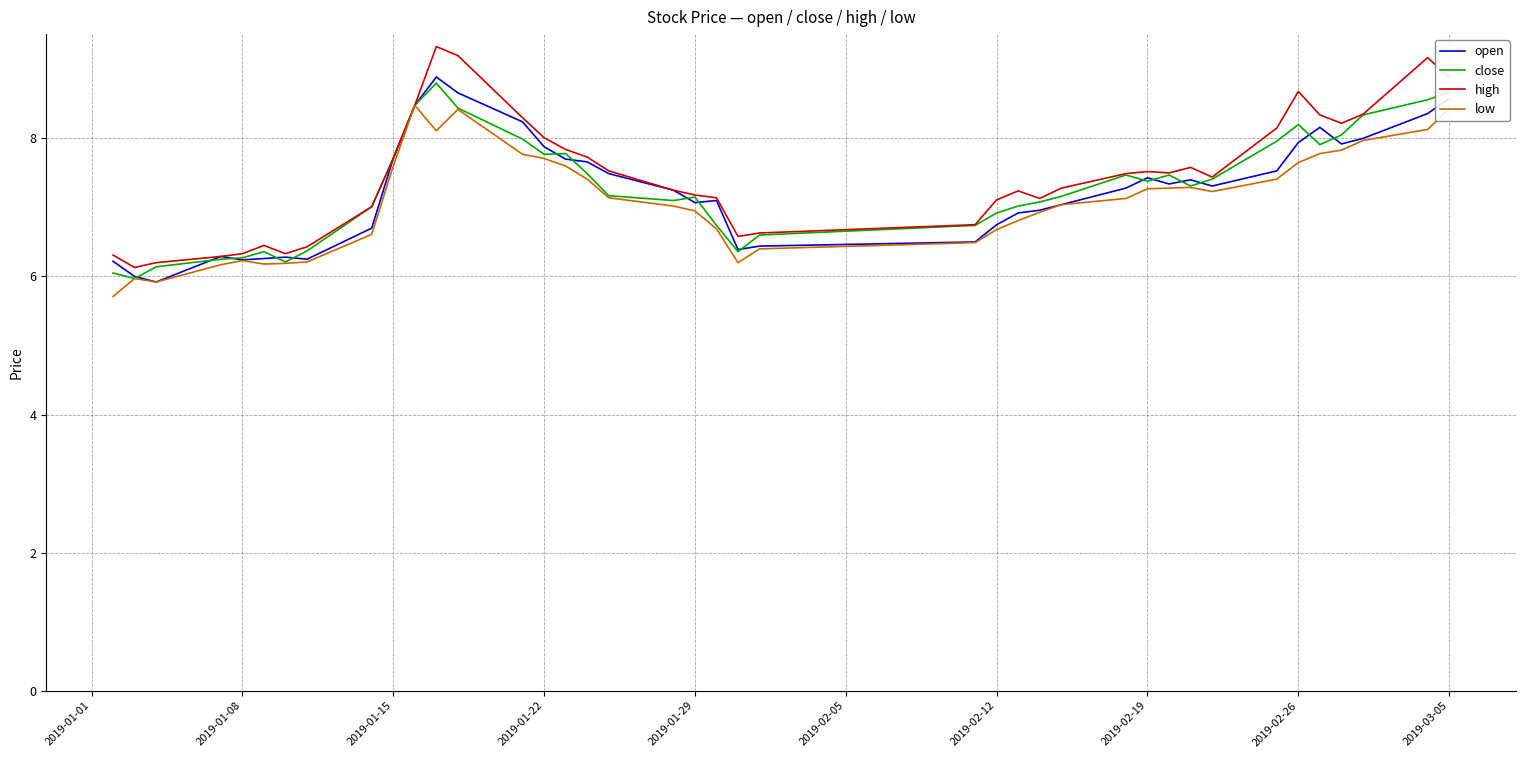

What is the maximum value for high?

9.3